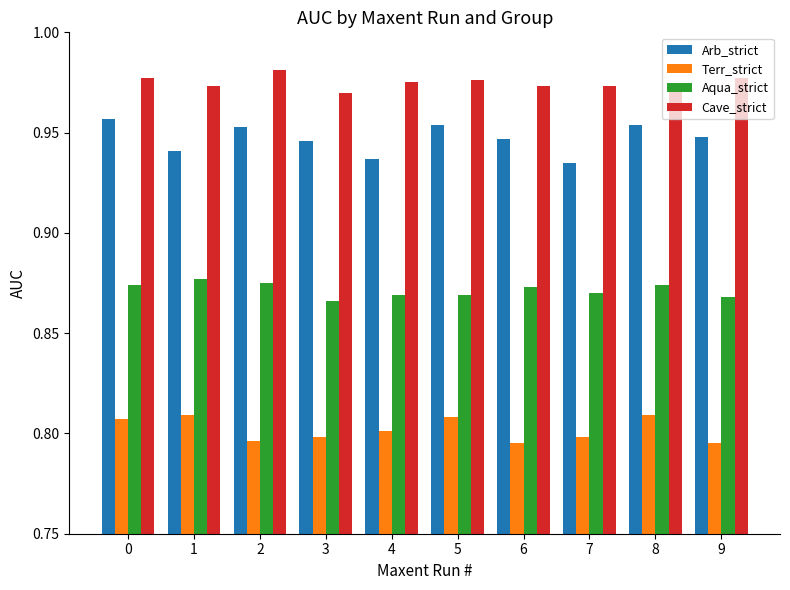

What are all the series names shown in the legend?

Arb_strict, Terr_strict, Aqua_strict, Cave_strict